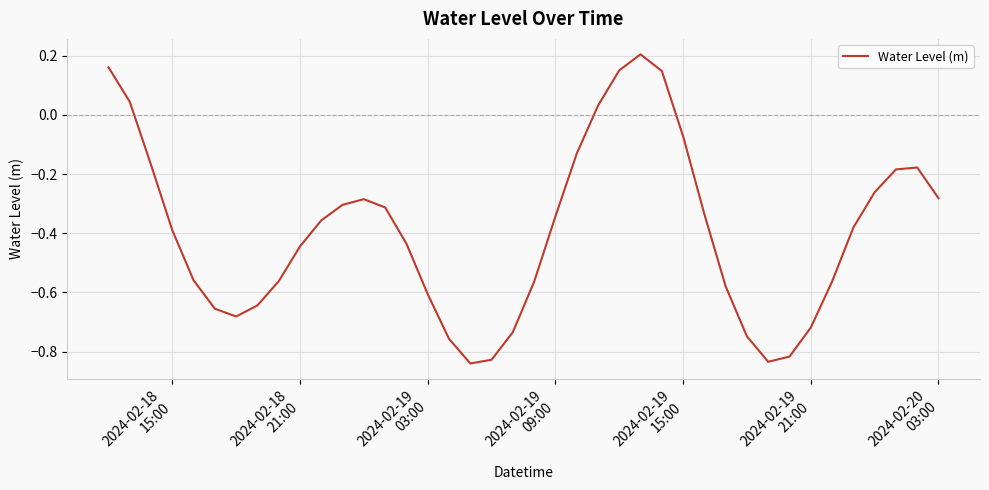

What is the difference between the maximum and minimum values?

1.0